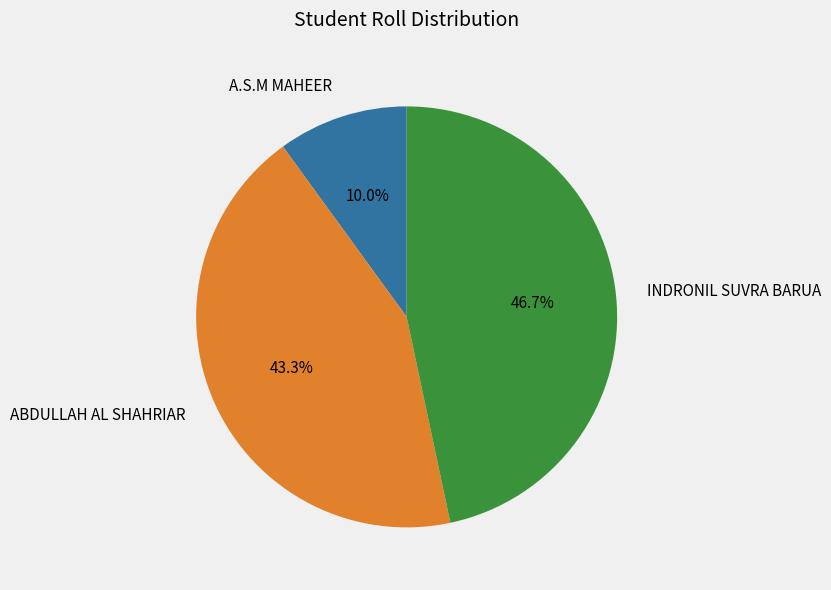

To the nearest percent, what percentage of the pie is ABDULLAH AL SHAHRIAR?

43%